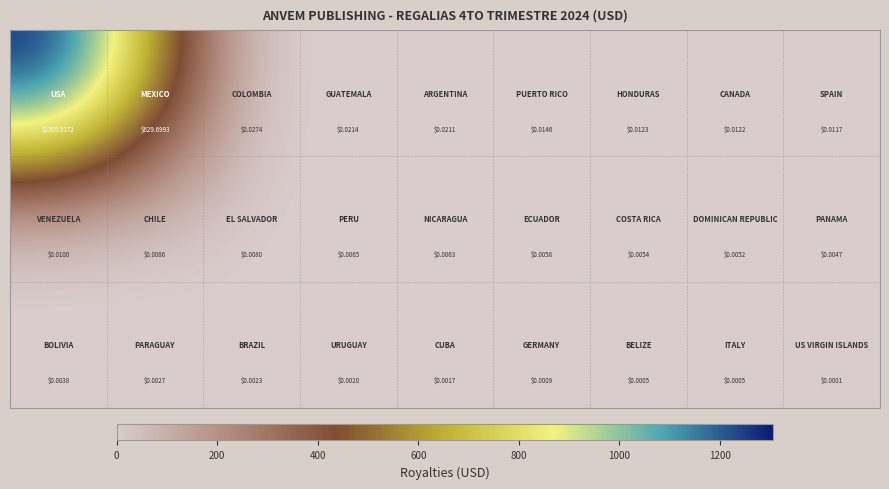

Count the number of categories in the chart.

9